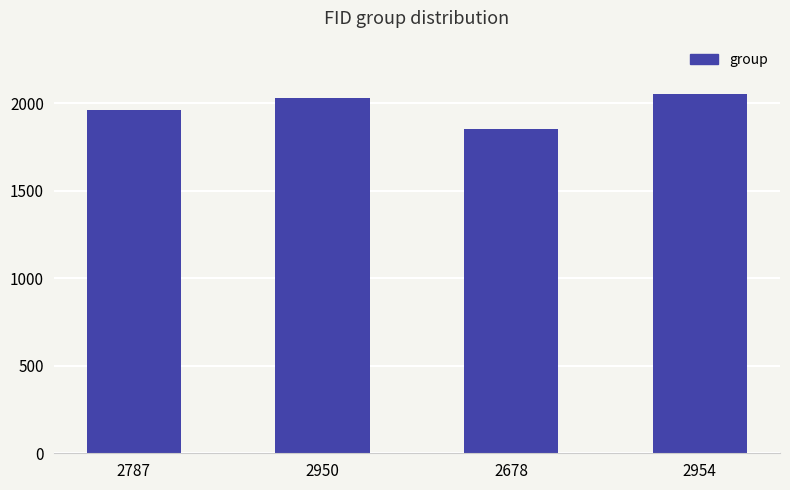

The chart shows a value of 3284 at 2787. True or false?

False